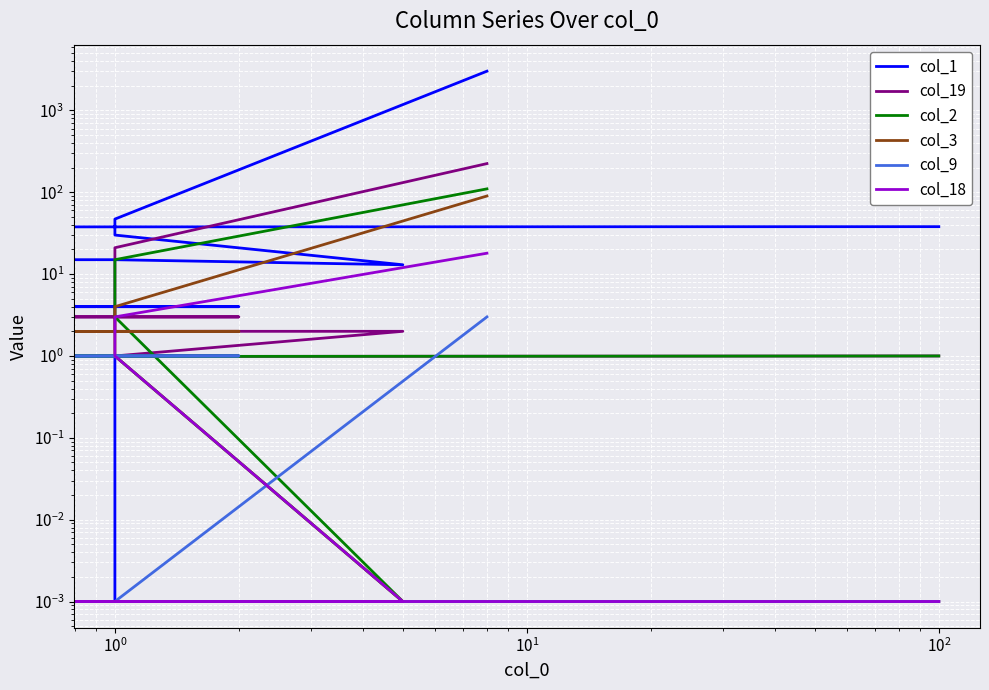

True or false: col_2 and col_18 intersect in this chart.

False